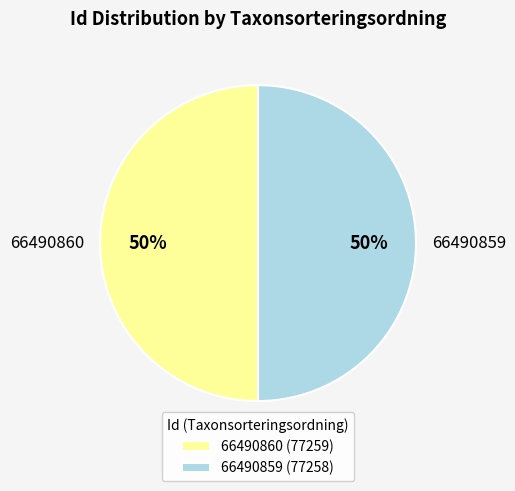

To the nearest percent, what is the average slice percentage?

50%